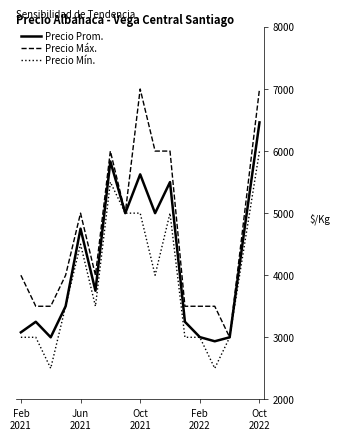

Which series has the widest spread of values?

Precio Máx.